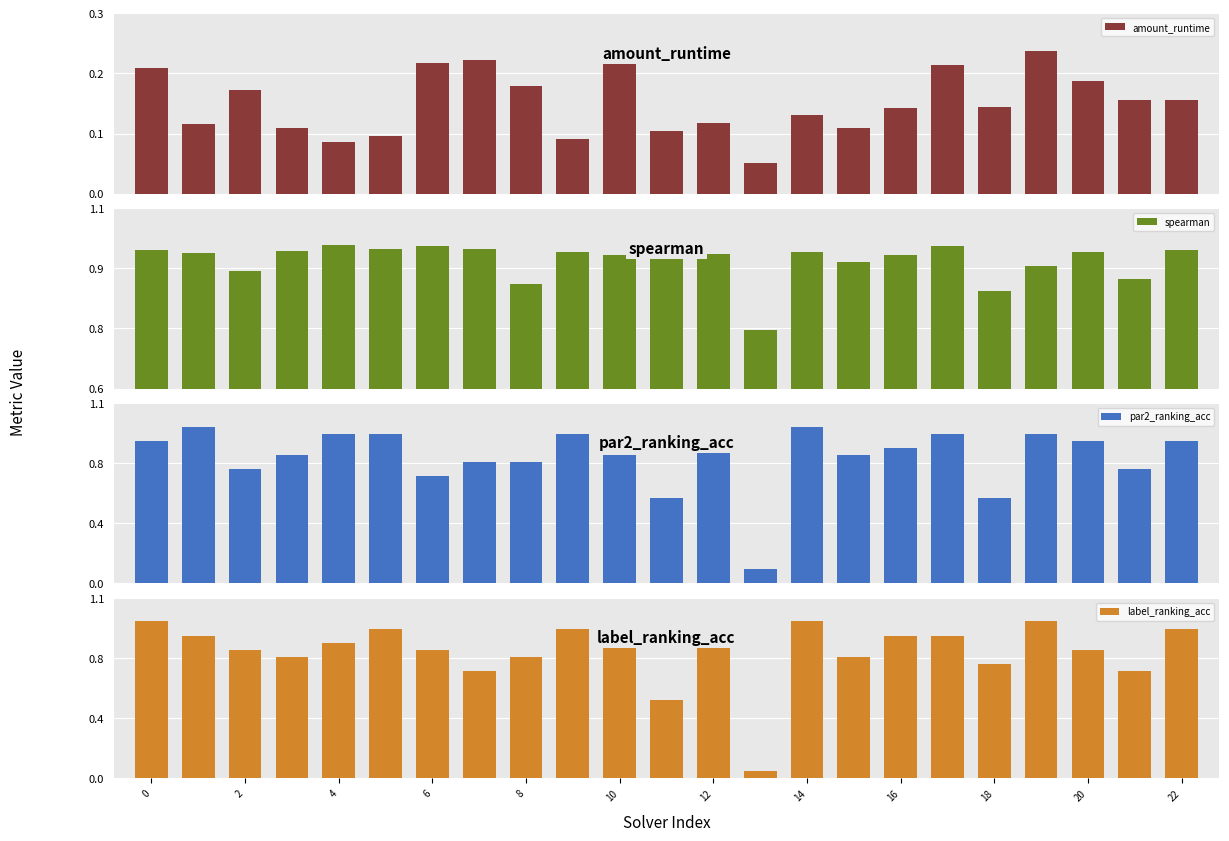

Is it true that par2_ranking_acc equals 1.4 at 6?

False